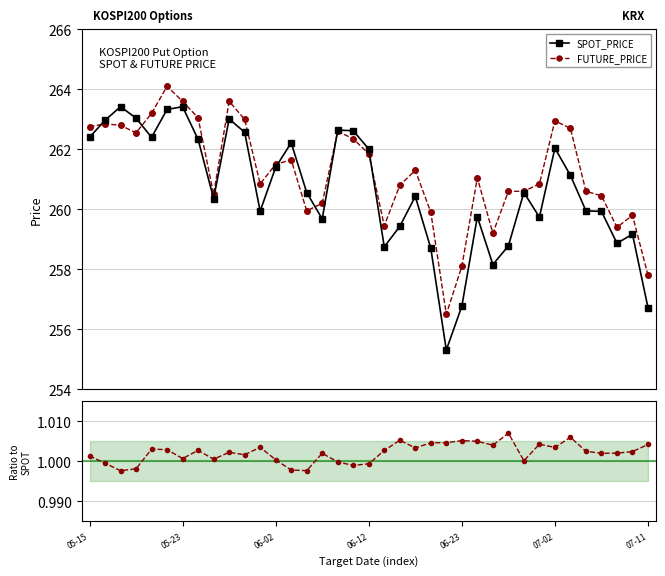

What is the value of the FUTURE_PRICE point at the 26th from the left?

261.1